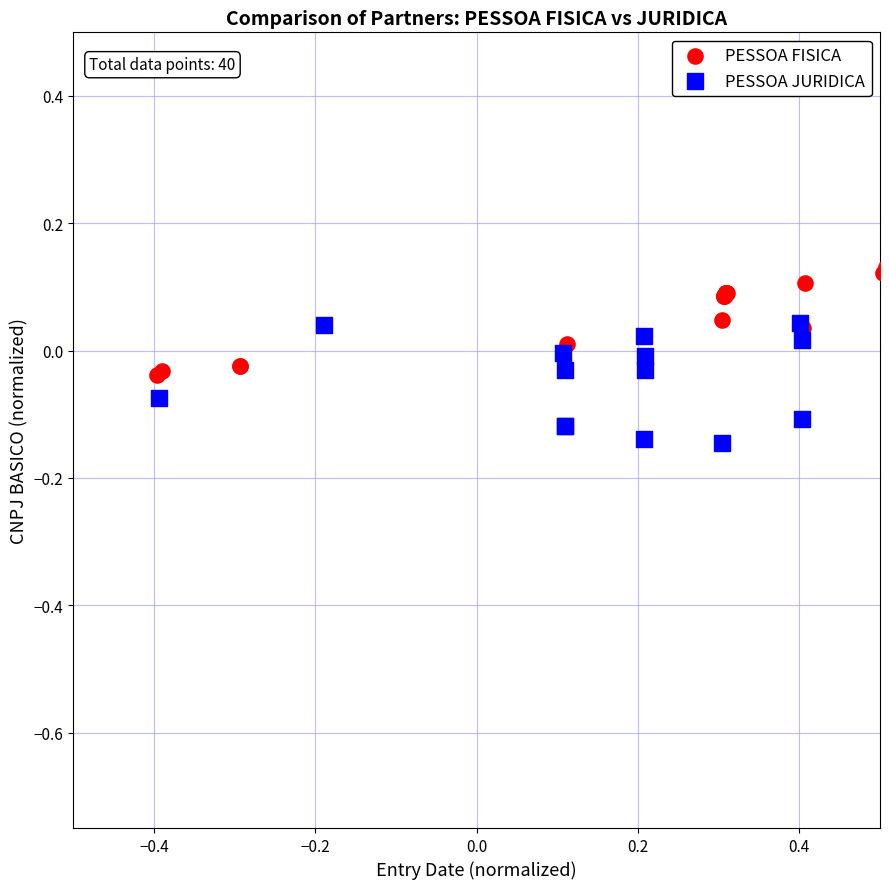

Which series contains the lowest Y value?

PESSOA JURIDICA